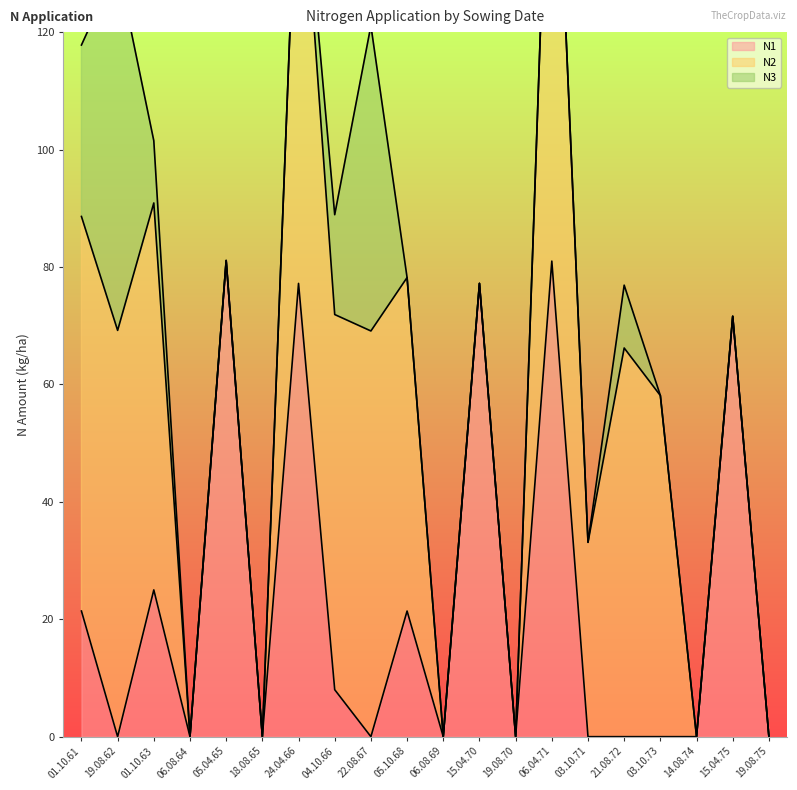

What is the label of the 8th point from the left?

04.10.66